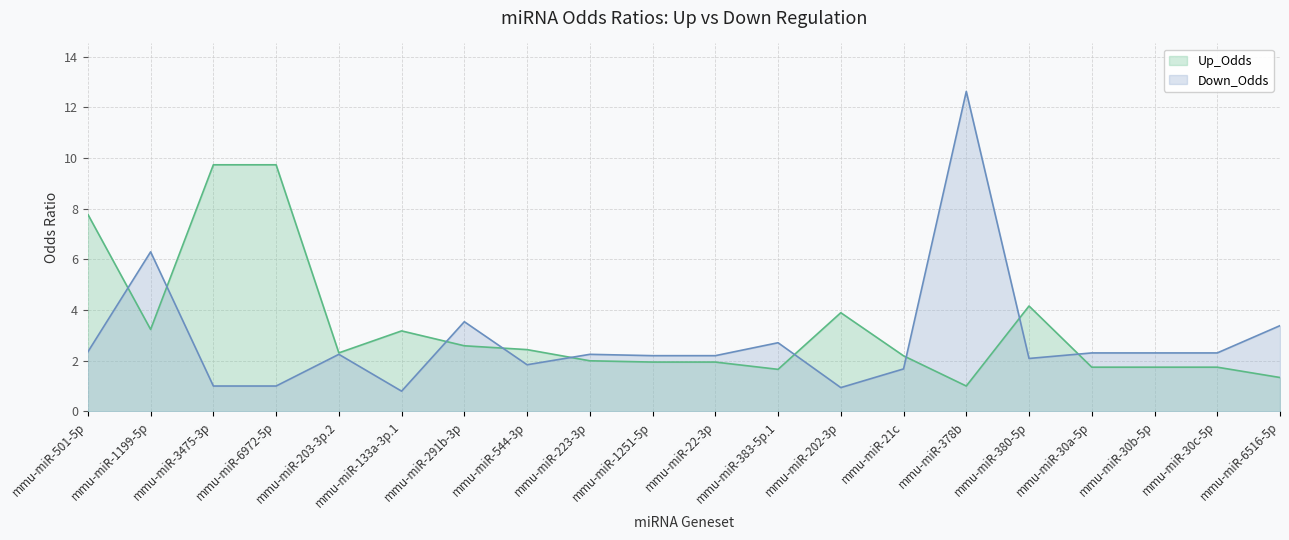

What is the label of the 7th point from the right?

mmu-miR-21c